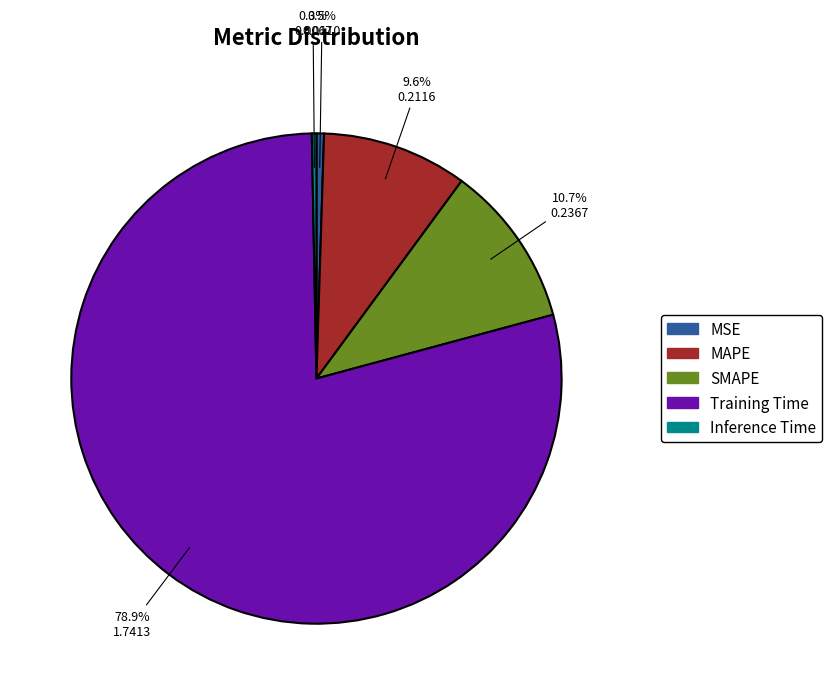

Which category has the biggest portion of the pie?

Training Time